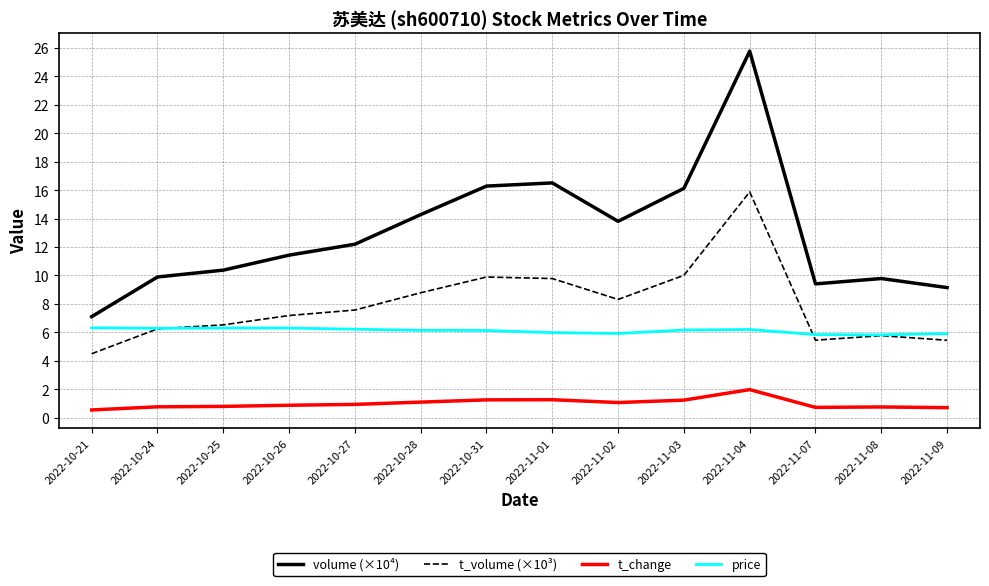

Which series has the largest range (max minus min)?

volume (×10⁴)